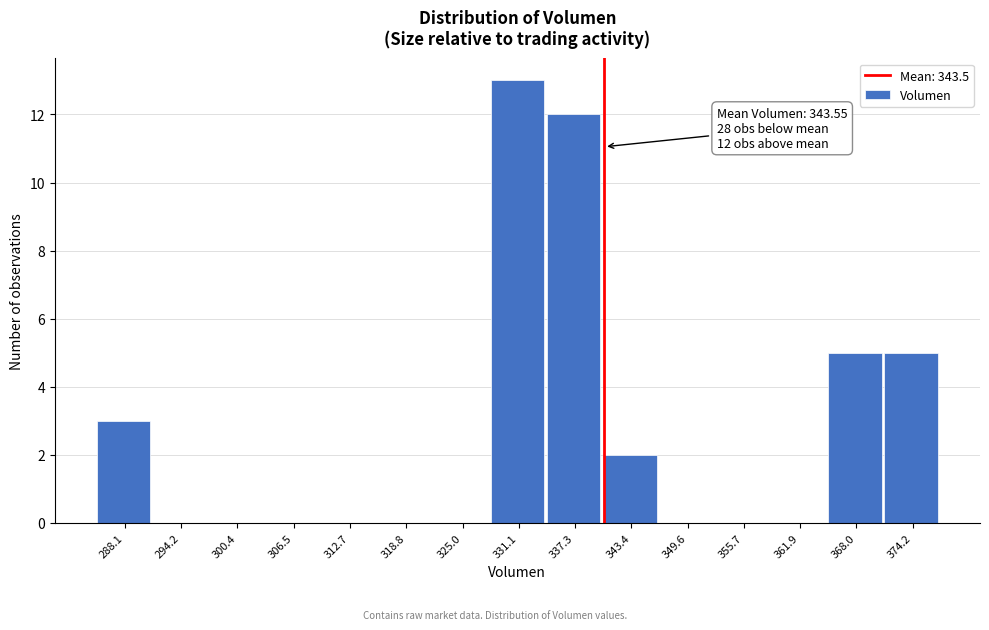

Reading left to right, transcribe all the data shown in this chart.

288.1=3	294.2=0	300.4=0	306.5=0	312.7=0	318.8=0	325.0=0	331.1=13	337.3=12	343.4=2	349.6=0	355.7=0	361.9=0	368.0=5	374.2=5